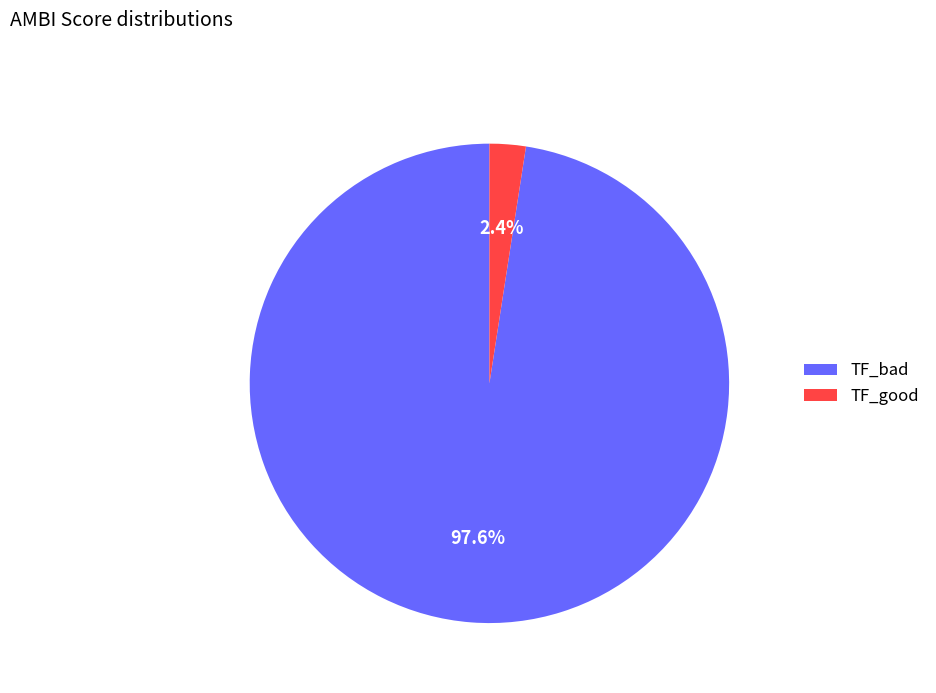

How many segments does this pie chart have?

2